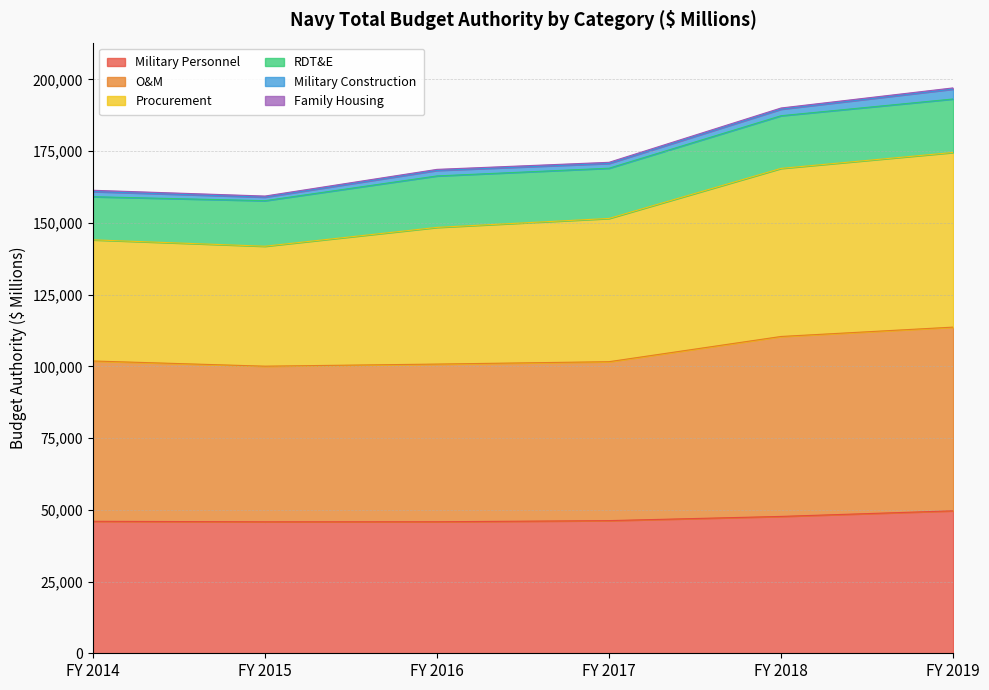

What is the lowest value of the Military Personnel series?

45818